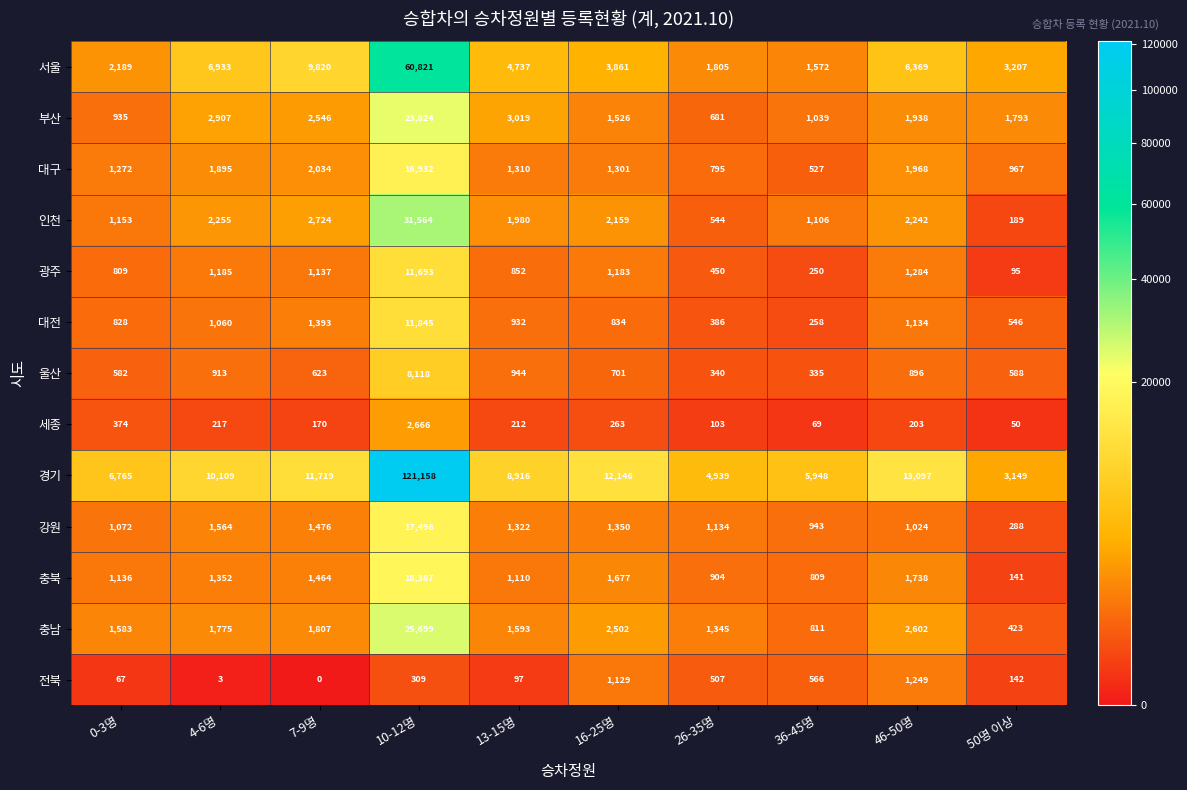

Which label corresponds to the largest value in the chart?

10-12명